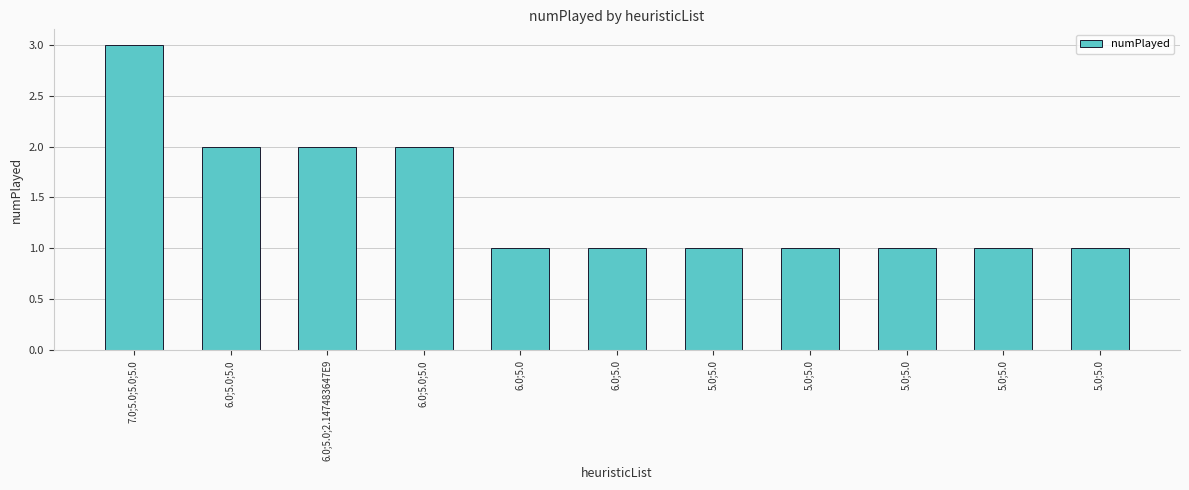

True or false: the data shows 0 at 5.0;5.0.

False